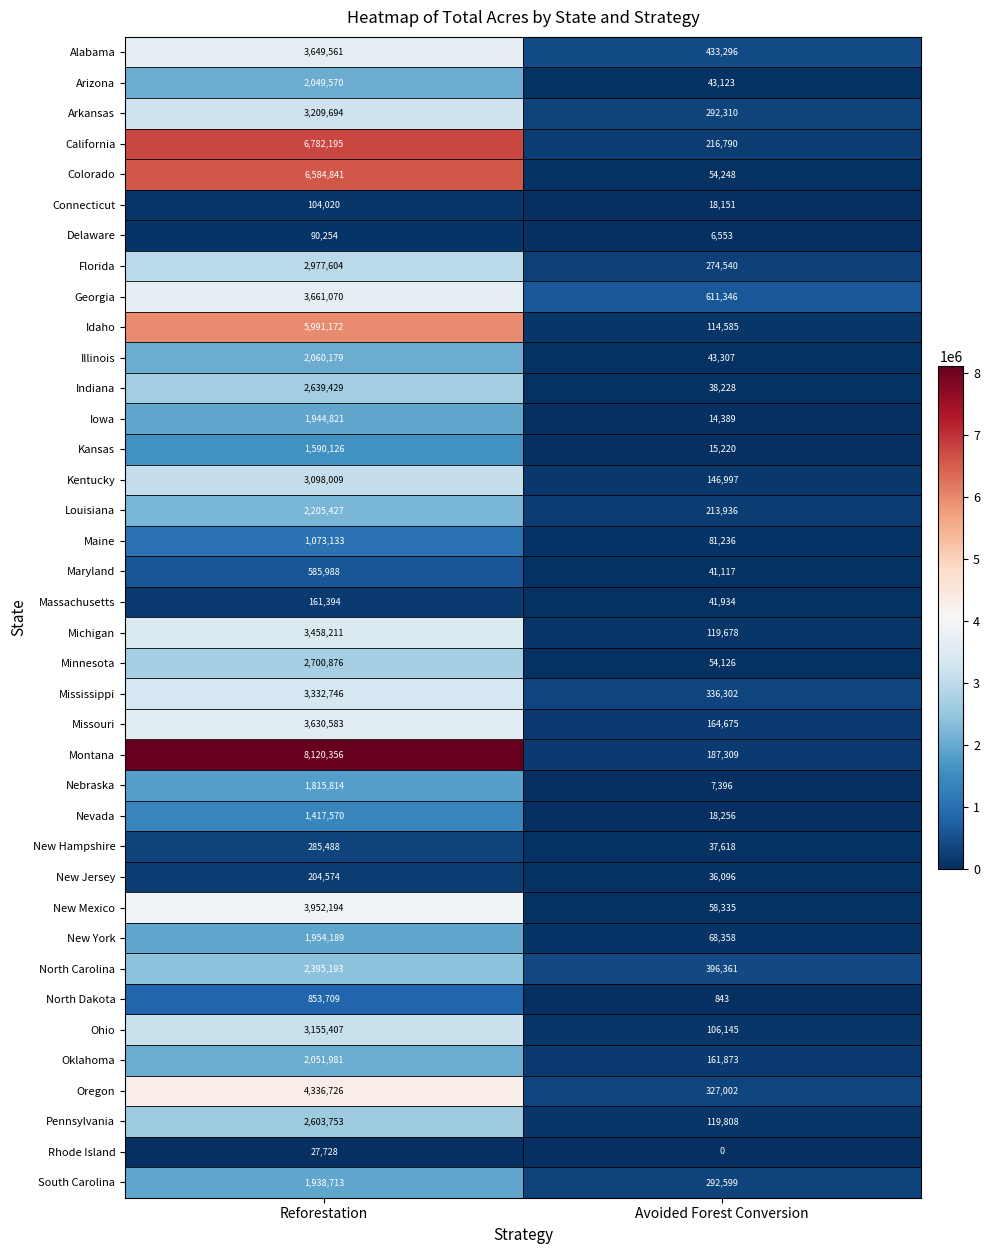

Which series has the widest spread of values?

Montana